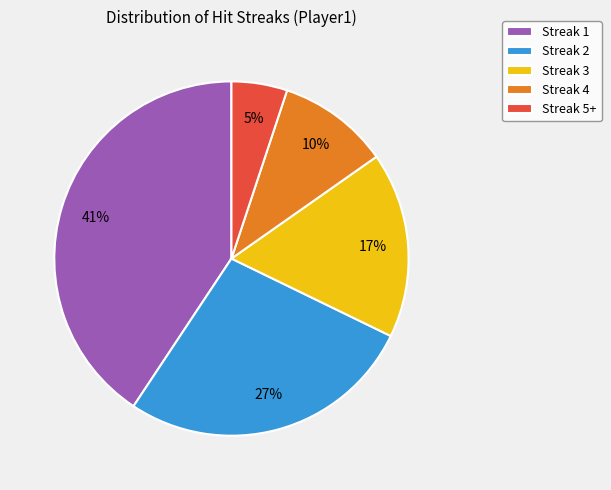

Combined, do Streak 3 and Streak 4 account for over 50%?

No